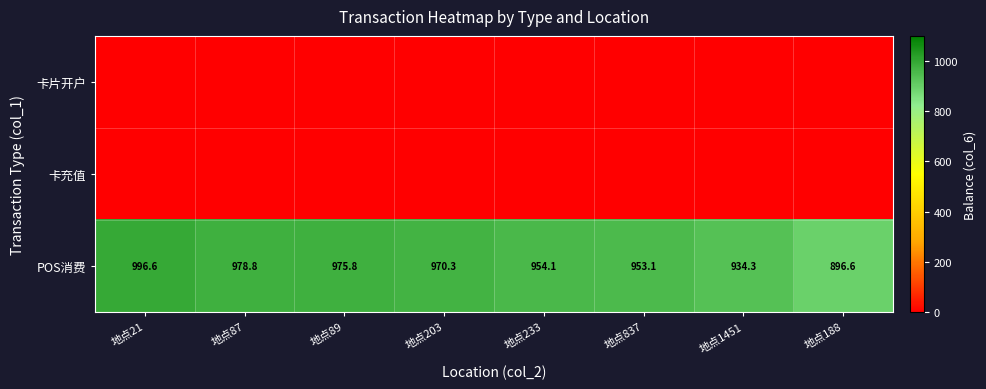

At which category is the sum across all series the highest?

地点21